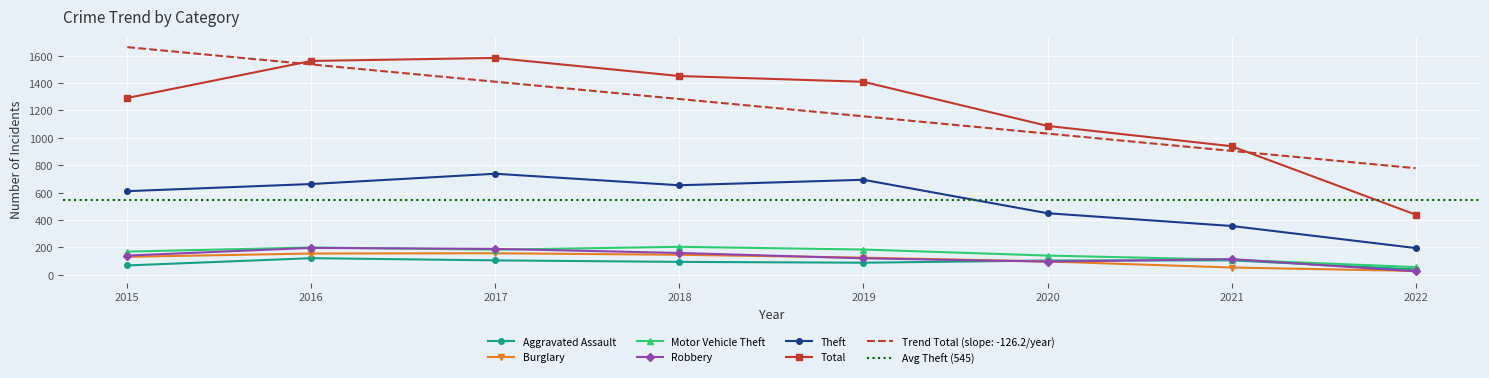

True or false: Burglary and Total intersect in this chart.

False